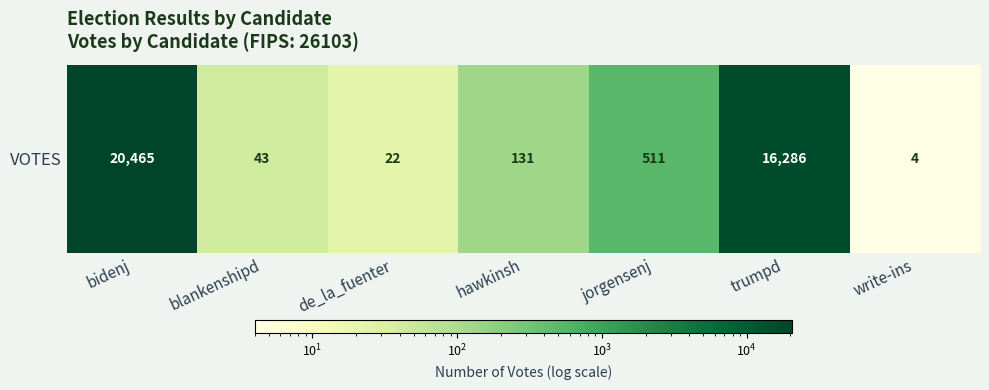

At which label does the data first exceed 131?

bidenj